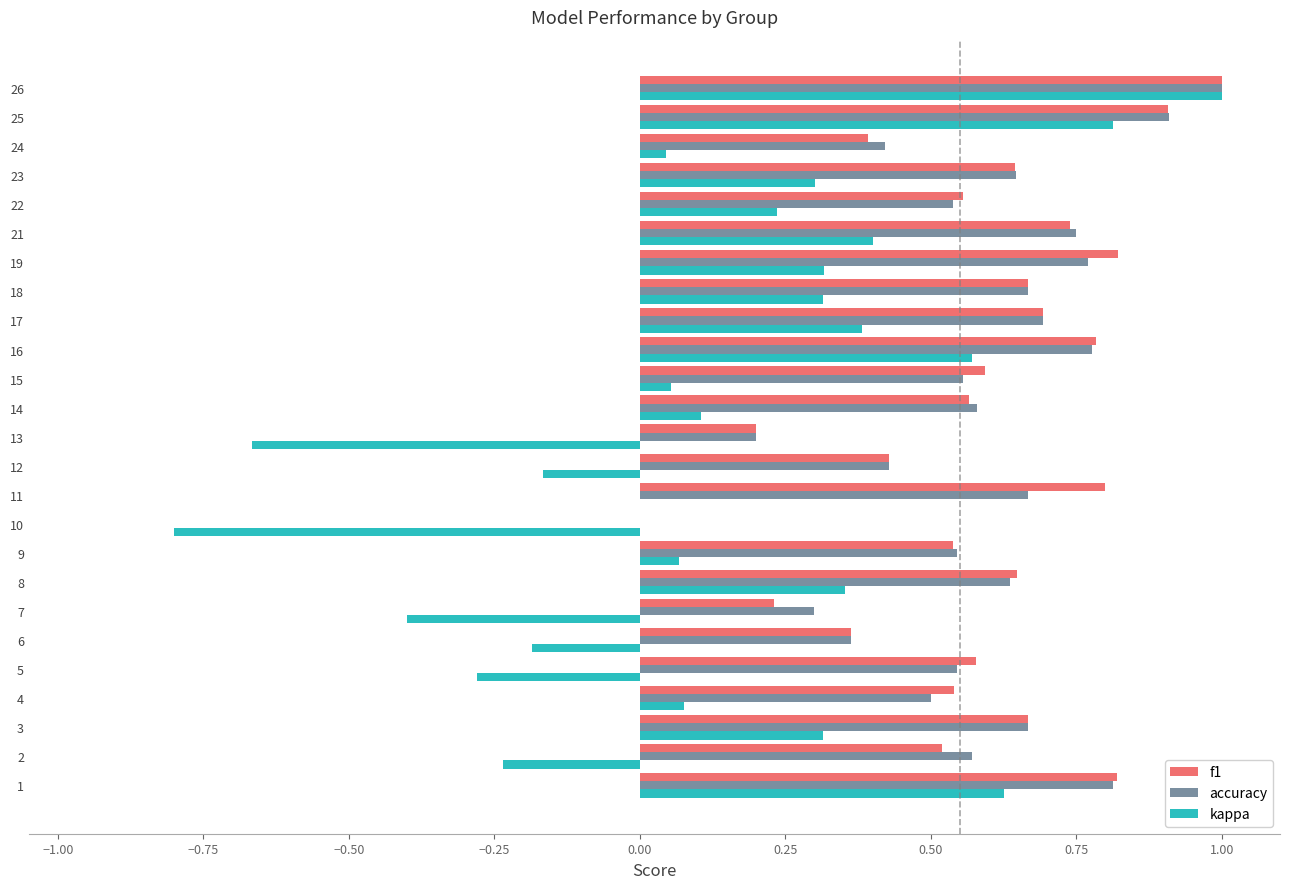

At which category is the sum across all series the highest?

26